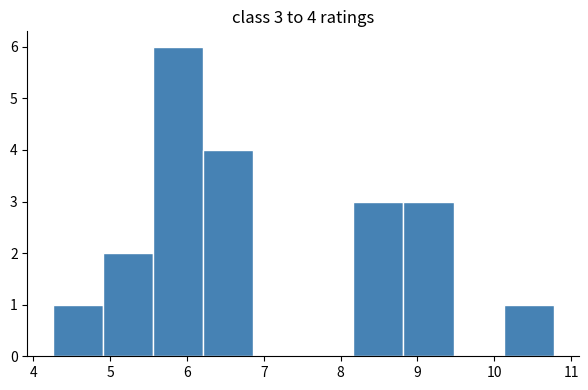

Over which range of the x-axis is the bar tallest?

5.6 to 6.2